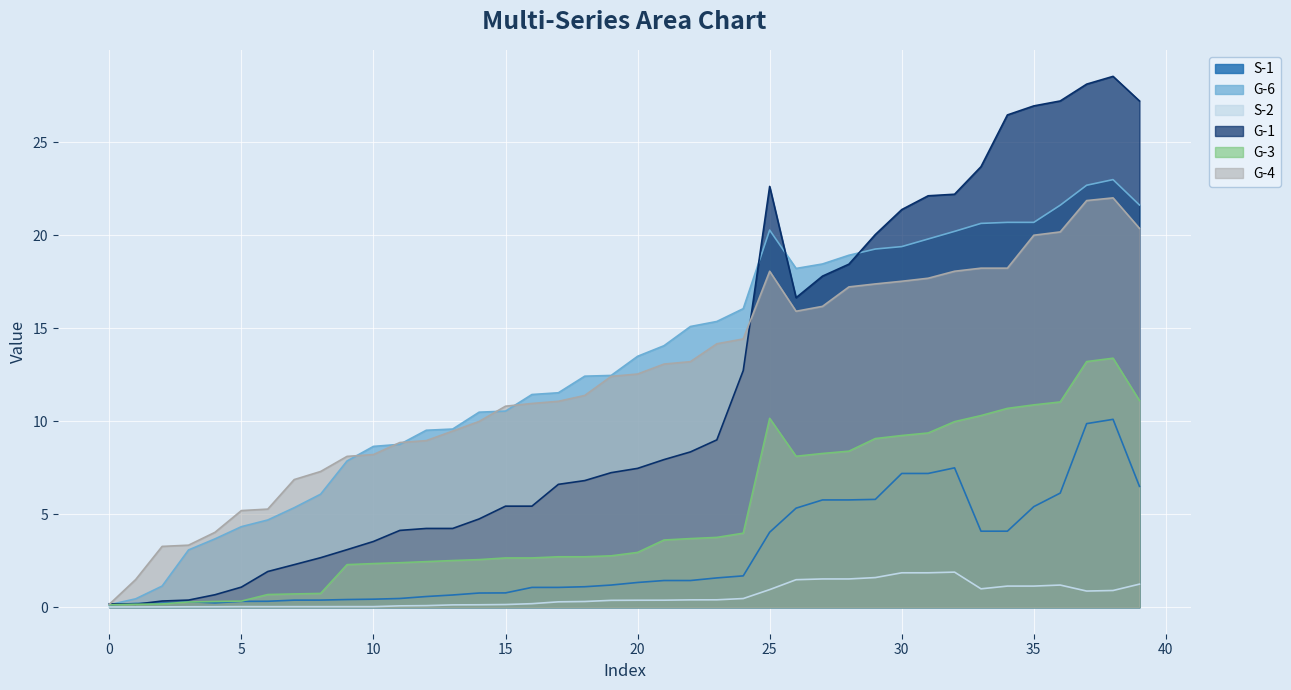

How many values in the G-1 series are below 7?

19